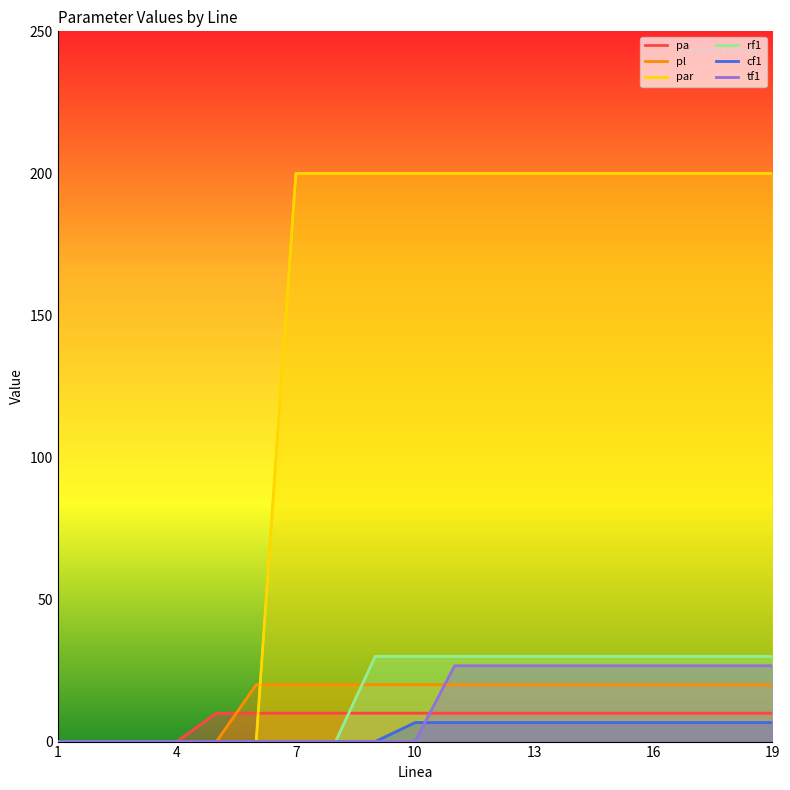

The value of tf1 at 13 is 26.7. True or false?

True